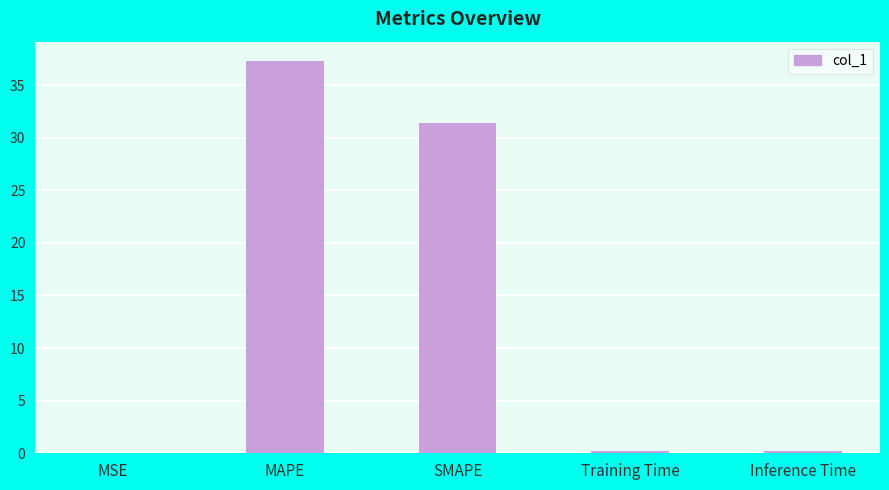

What is the maximum value shown in the chart?

37.3